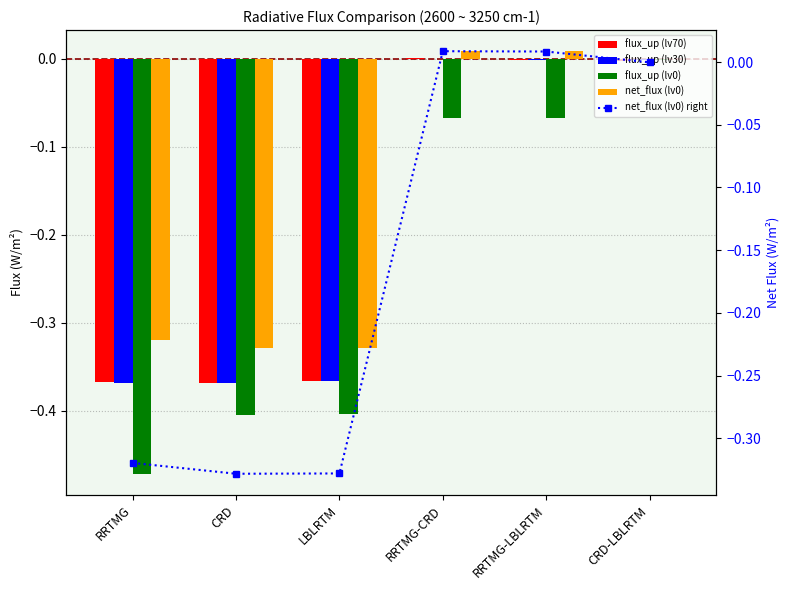

Read the flux_up (lv0) value at CRD.

-0.4